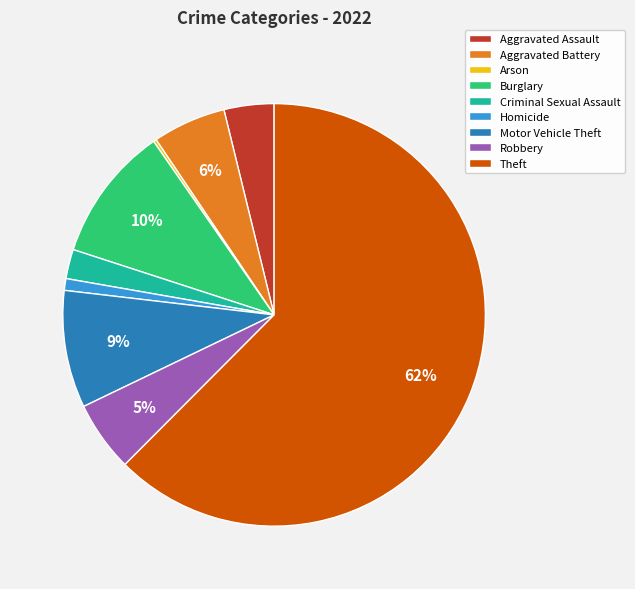

To the nearest percent, what percentage of the pie is Aggravated Assault?

4%